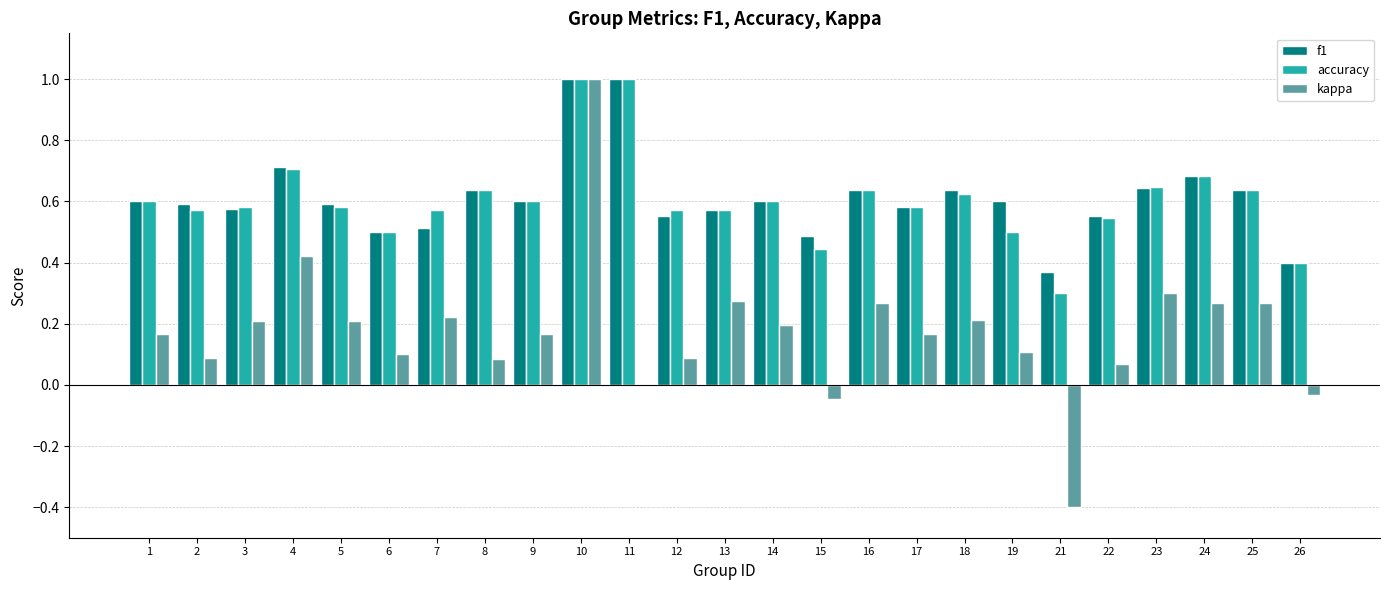

Which category has the highest value in the kappa series?

10